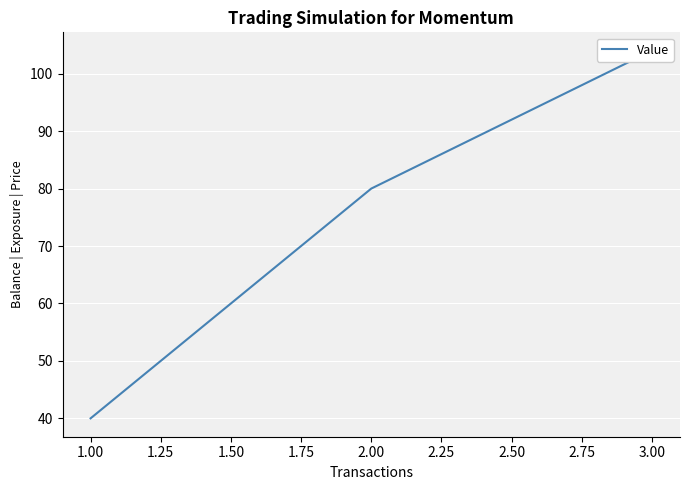

How many lines are shown in the chart?

1